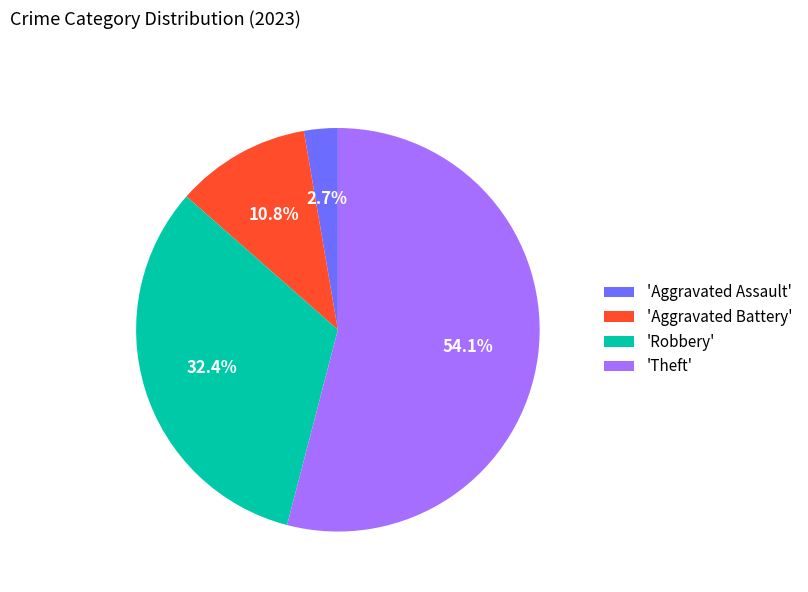

What is the total percentage of 'Aggravated Battery' and 'Aggravated Assault'?

13.5%